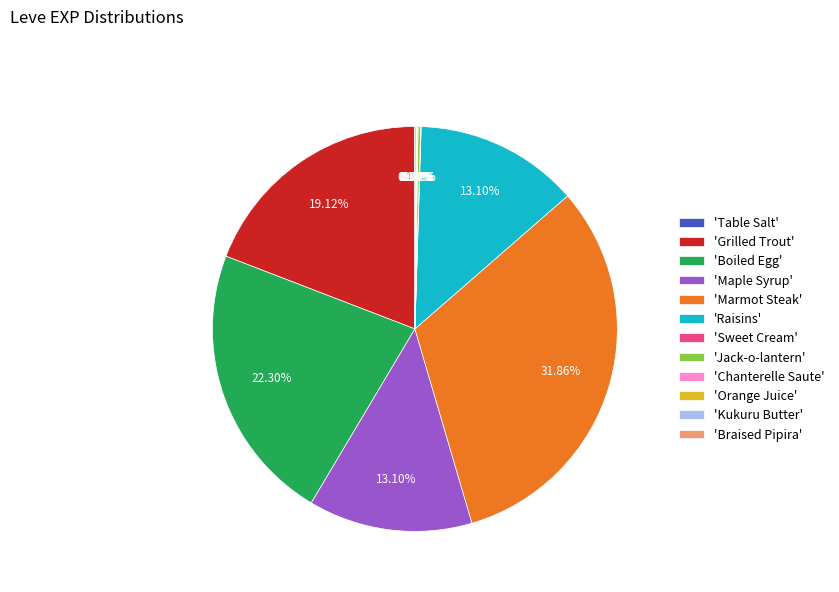

Is there a majority slice in this chart?

No